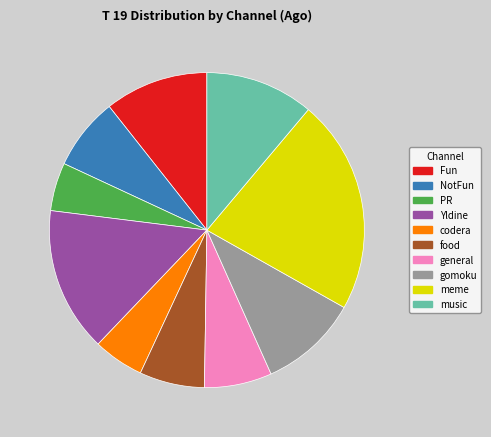

Which category has the biggest portion of the pie?

meme